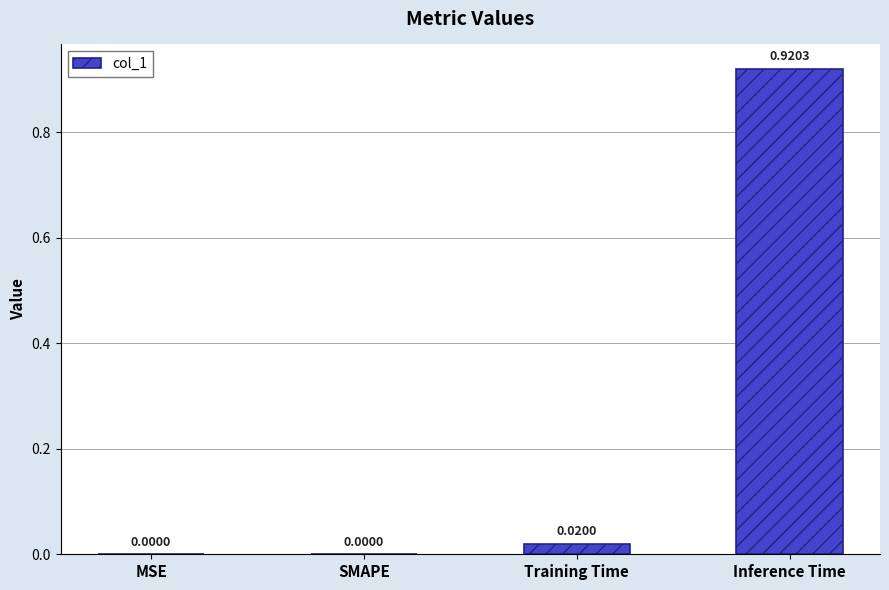

At which category does the chart reach its peak across all series?

Inference Time